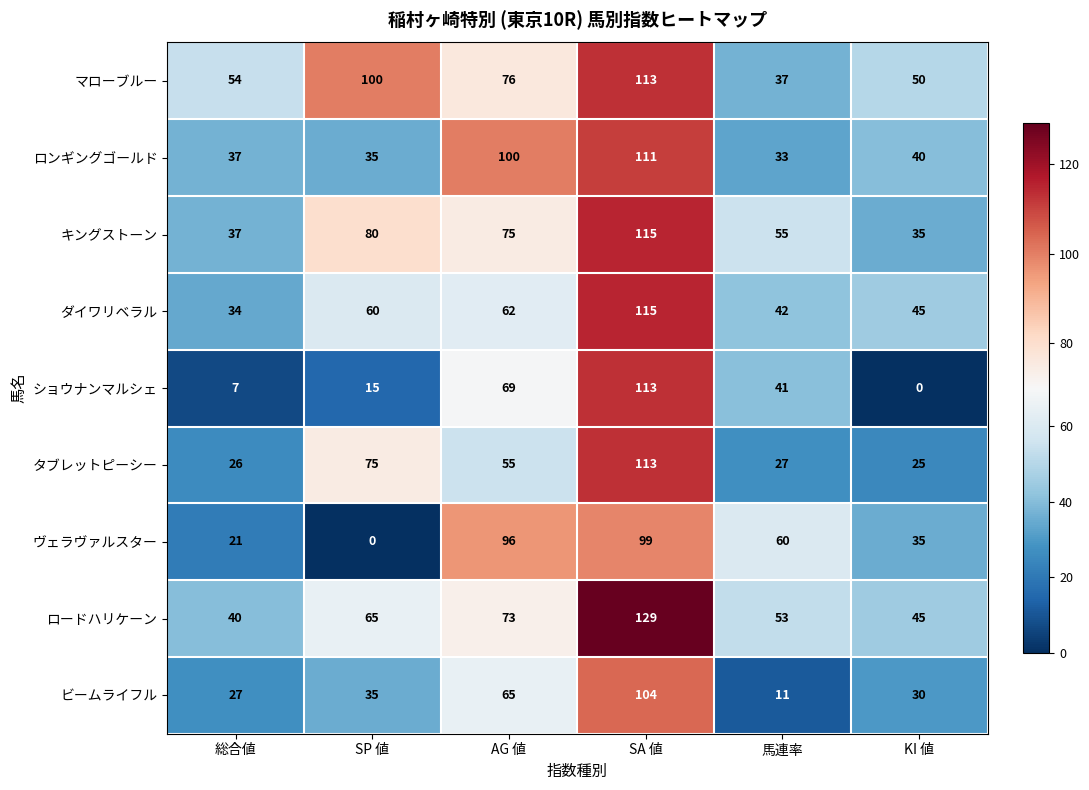

The ロードハリケーン series shows 45 at KI 値. True or false?

True